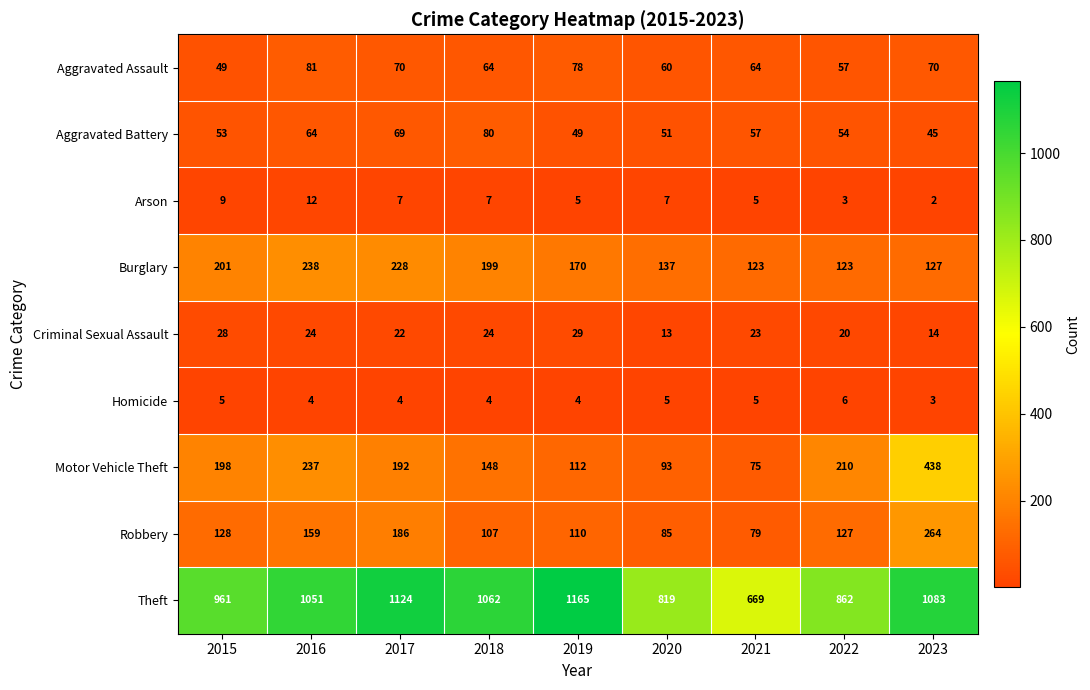

Which series has the largest total across all categories?

Theft